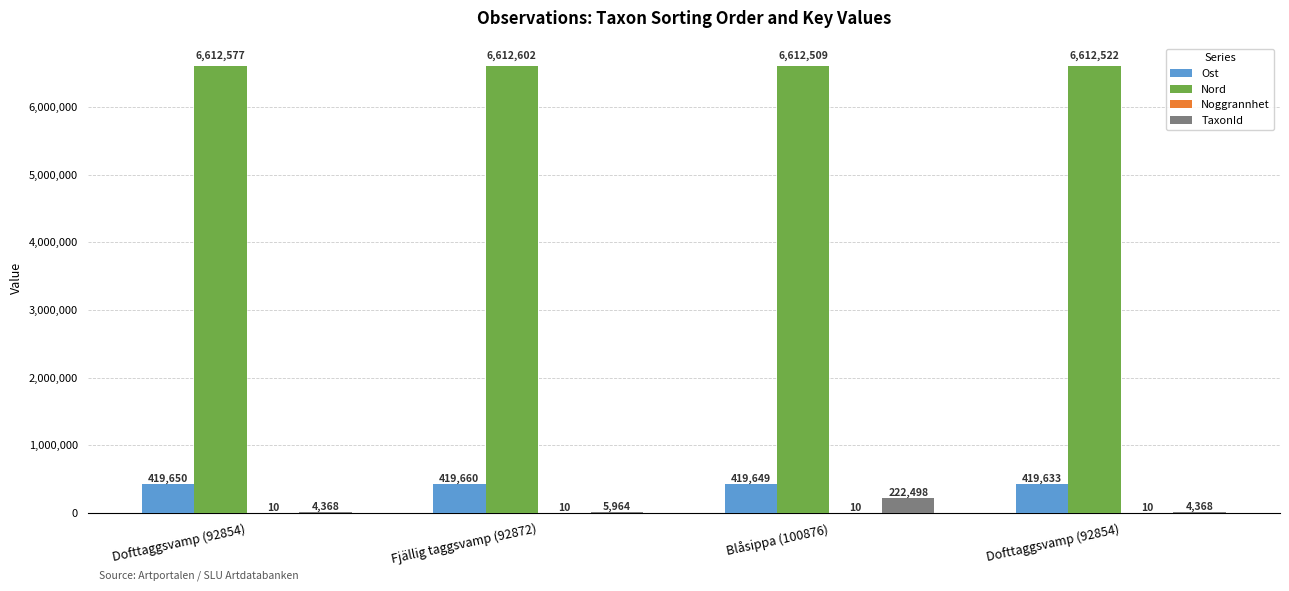

How many distinct data groups are displayed?

4